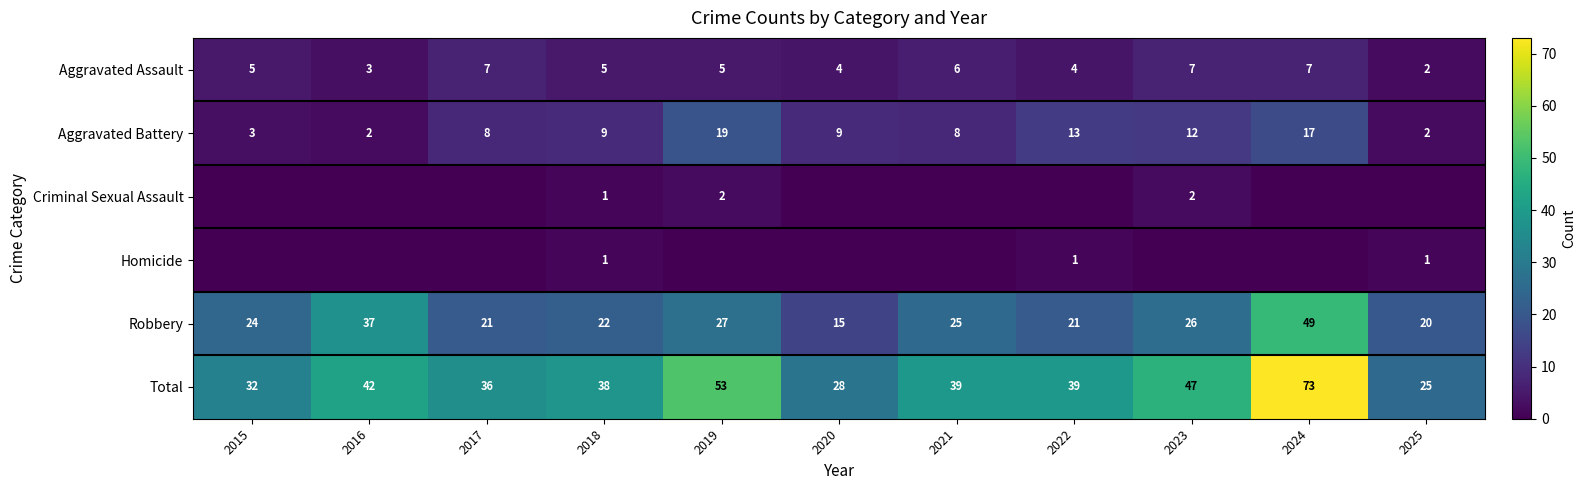

True or false: Total has a value of 10 at 2022.

False